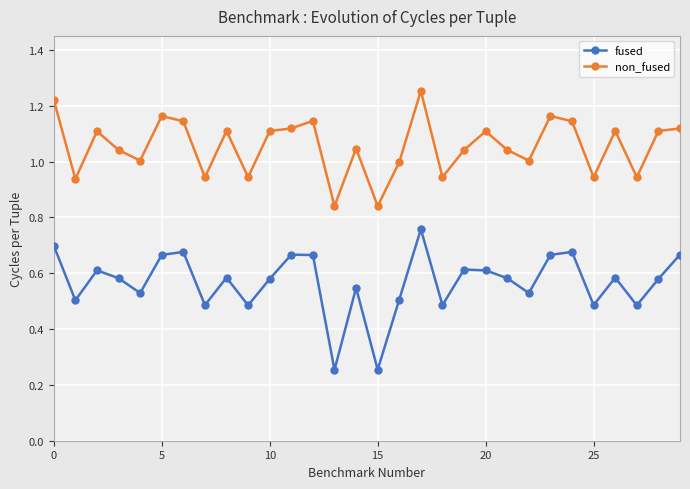

At how many categories does at least one series exceed 0?

30